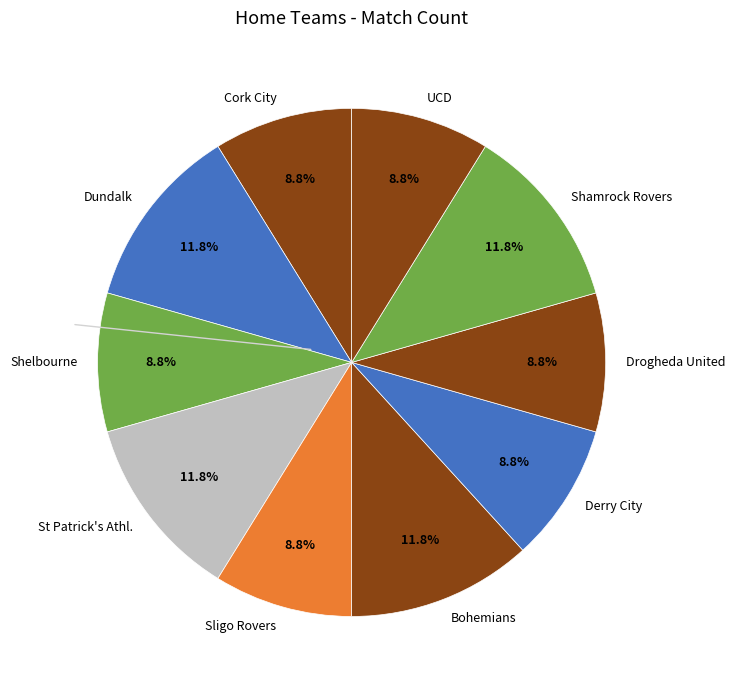

What percentage is the St Patrick's Athl. slice, to the nearest percent?

12%